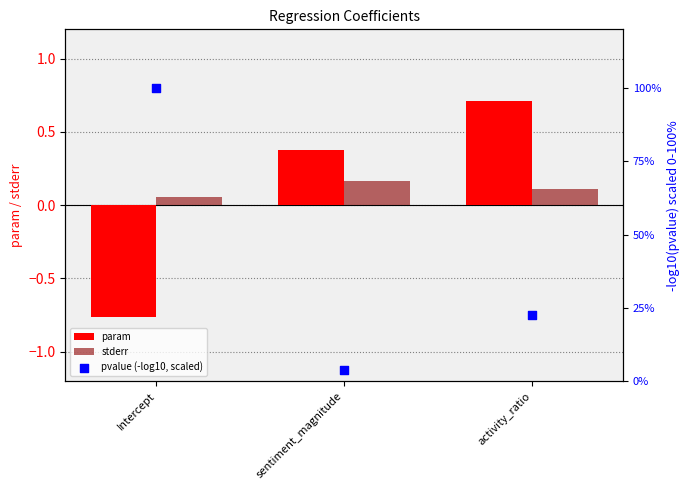

Which series has the largest Y range (max minus min)?

pvalue (-log10, scaled)